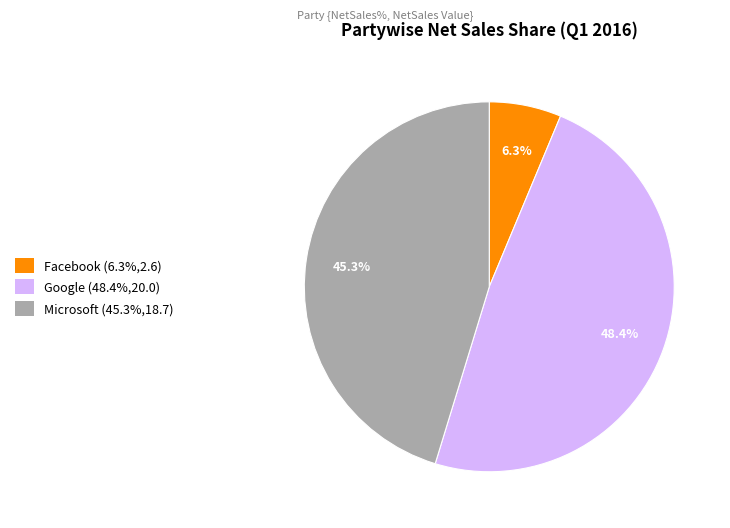

Combined, what portion of the pie is Facebook and Microsoft?

51.6%